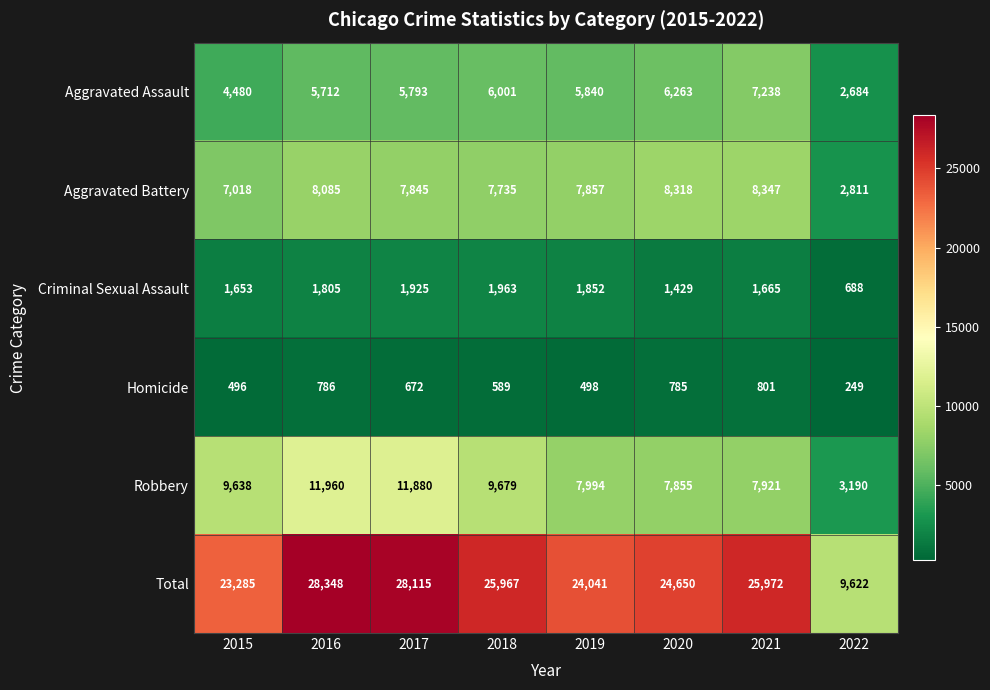

Which category has the lowest value across all series?

2022